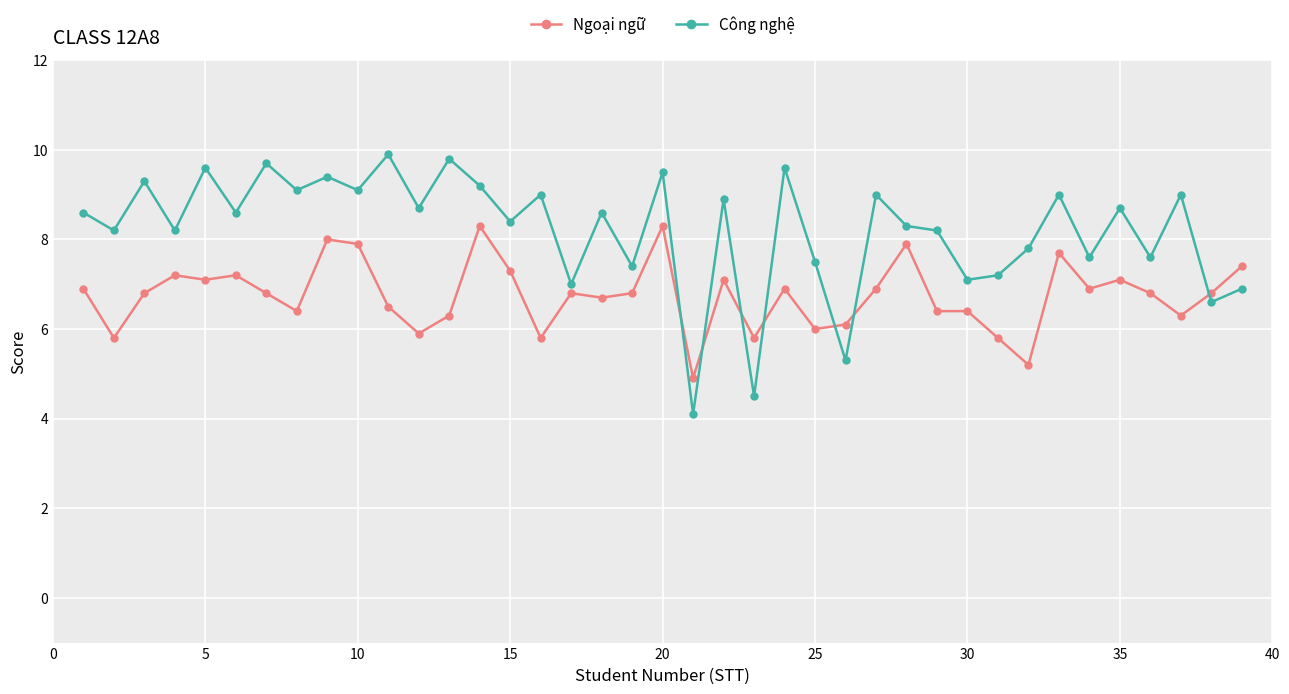

What is the difference between the second highest and minimum values in the Công nghệ series?

5.7